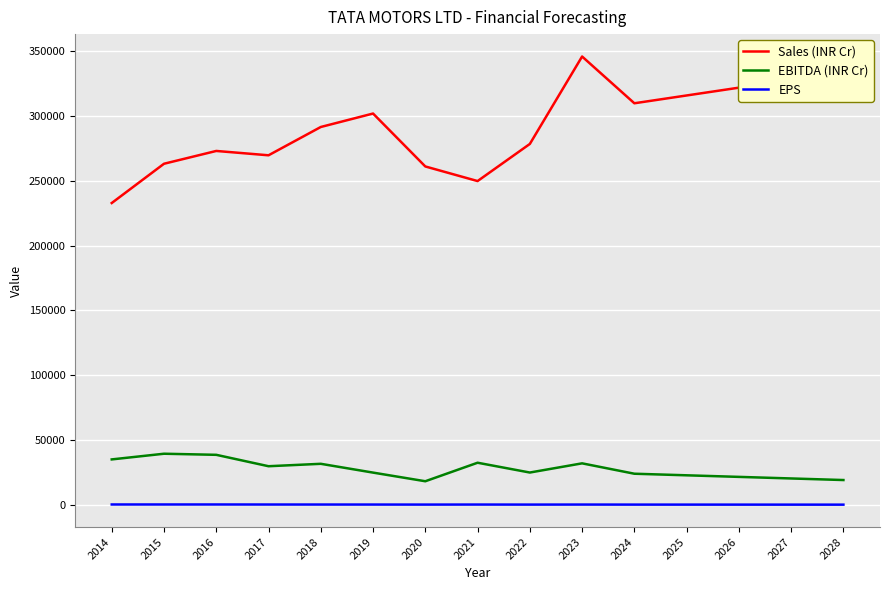

Is it true that EBITDA (INR Cr) equals 20140.9 at 2027?

True